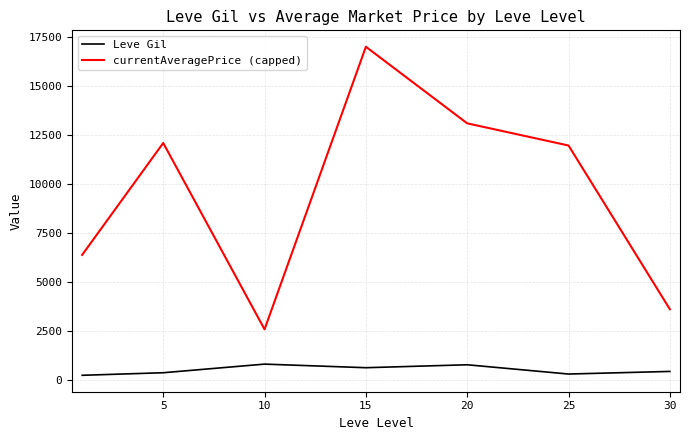

Is this an area chart (filled region under the line)?

No